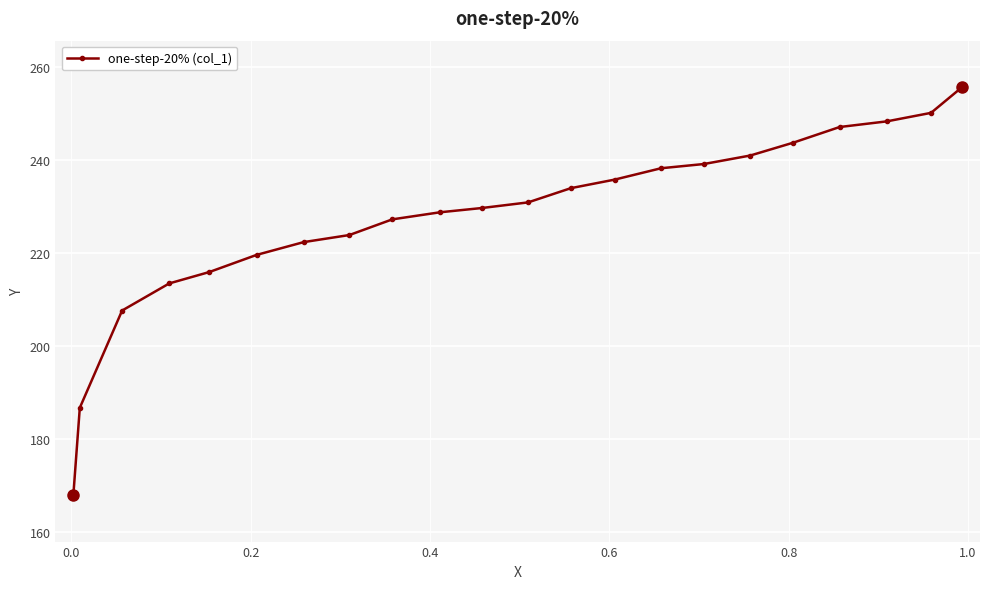

How many lines are shown in the chart?

1